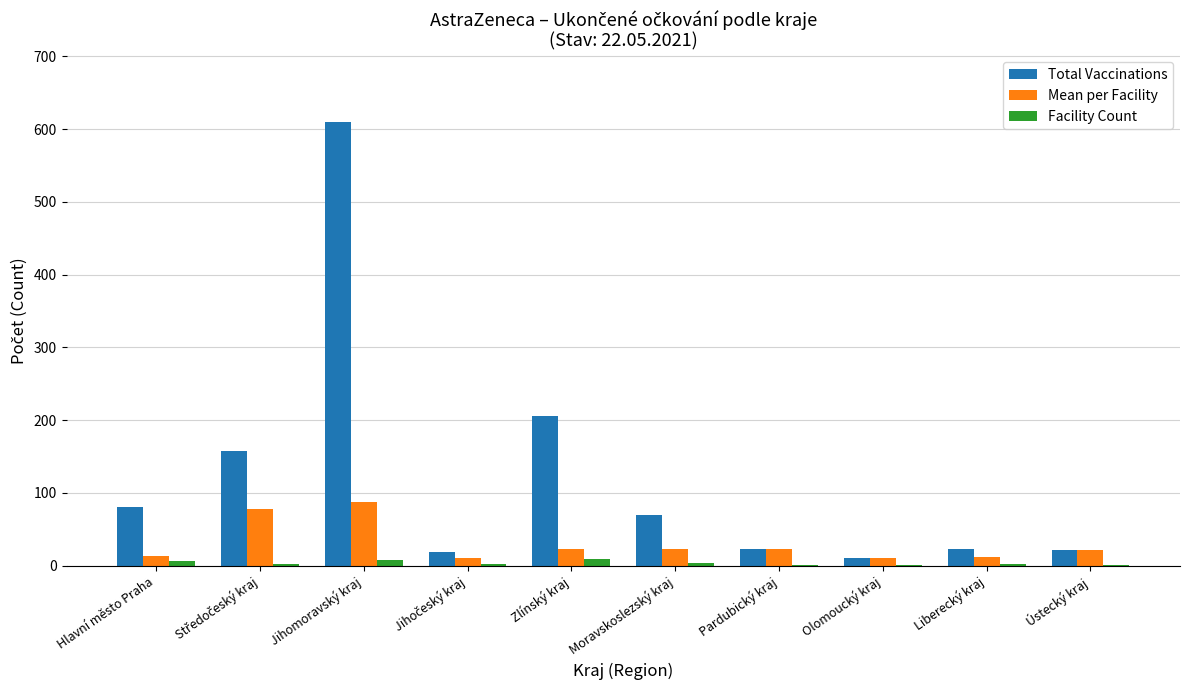

At which category is the sum across all series the highest?

Jihomoravský kraj